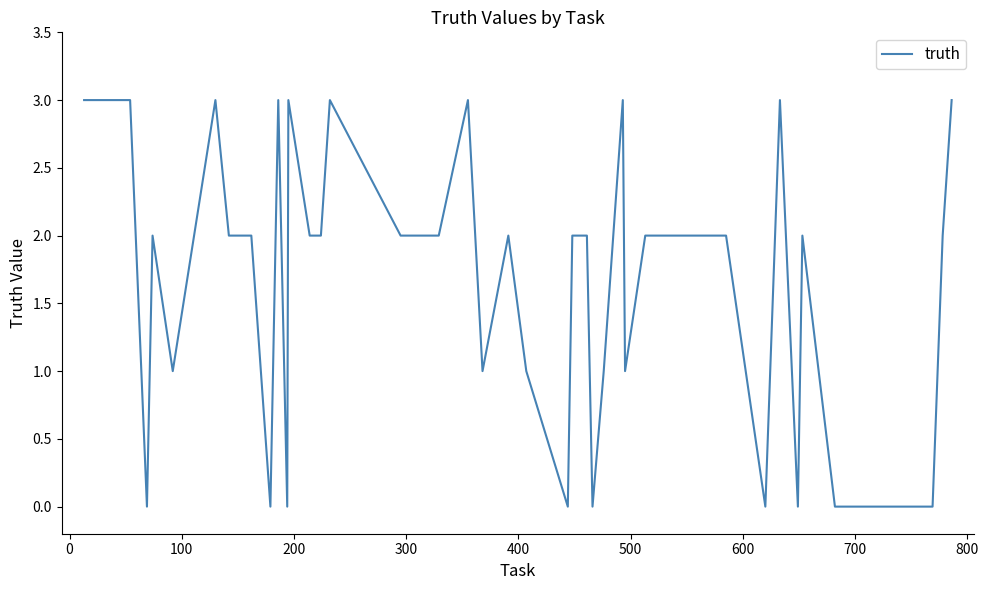

What is the difference between the maximum and minimum values?

3